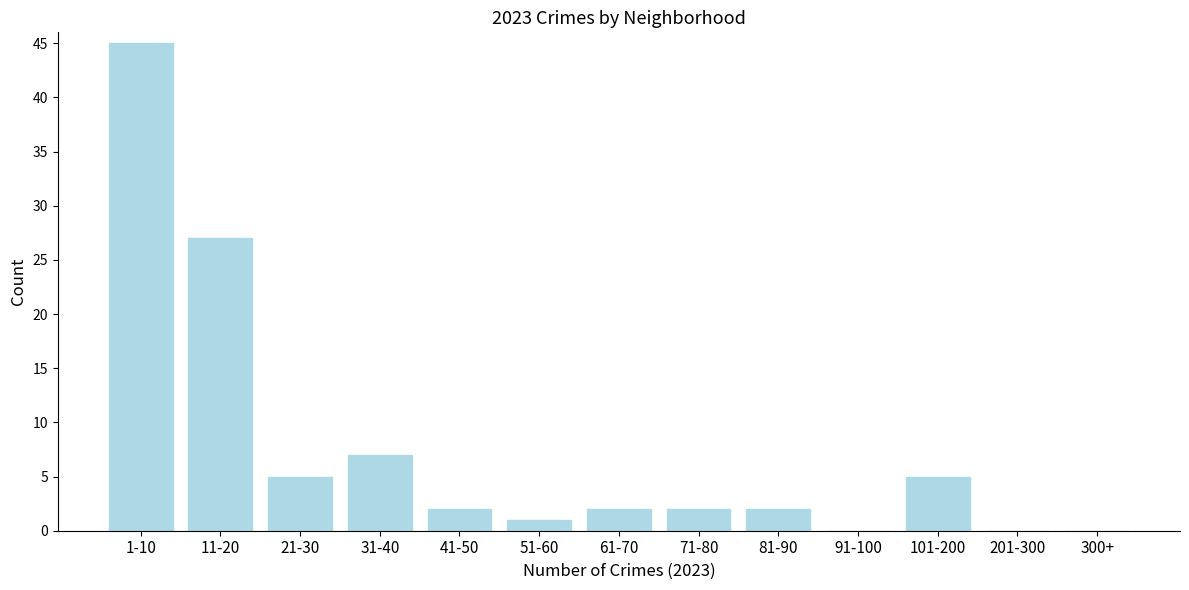

Reading right to left, list all the values displayed in this chart.

300+=0	201-300=0	101-200=5	91-100=0	81-90=2	71-80=2	61-70=2	51-60=1	41-50=2	31-40=7	21-30=5	11-20=27	1-10=45